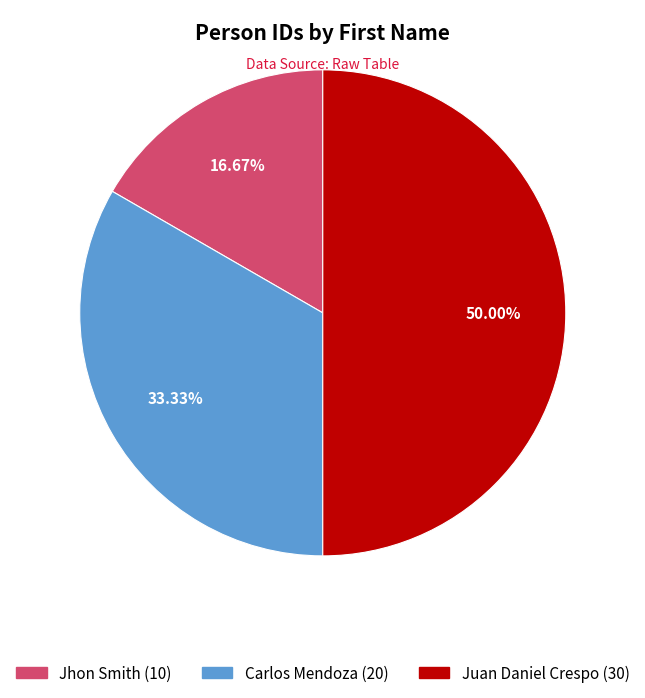

Is it true that Jhon Smith is 29% of the pie?

False